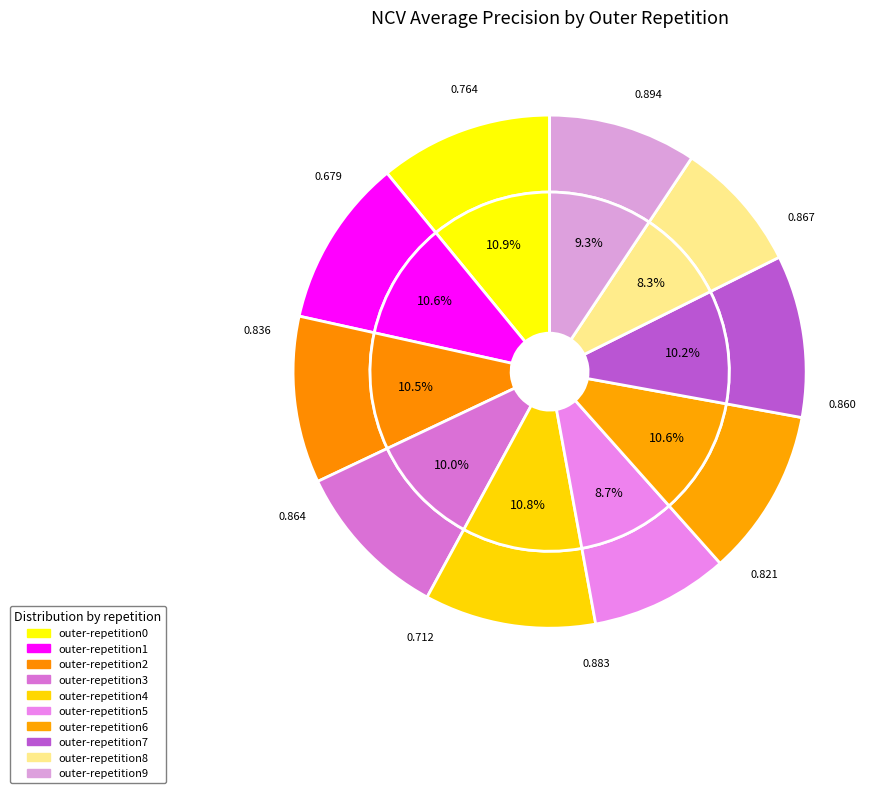

To the nearest percent, what is the combined percentage of outer-repetition2 and outer-repetition3?

21%